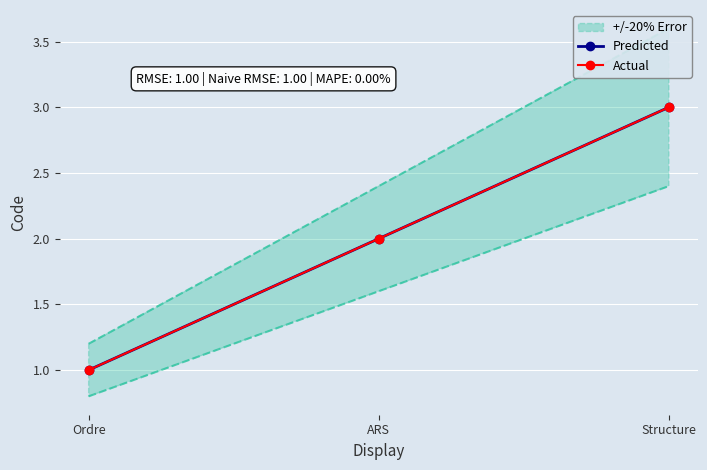

The value of Actual at Structure is 3. True or false?

True